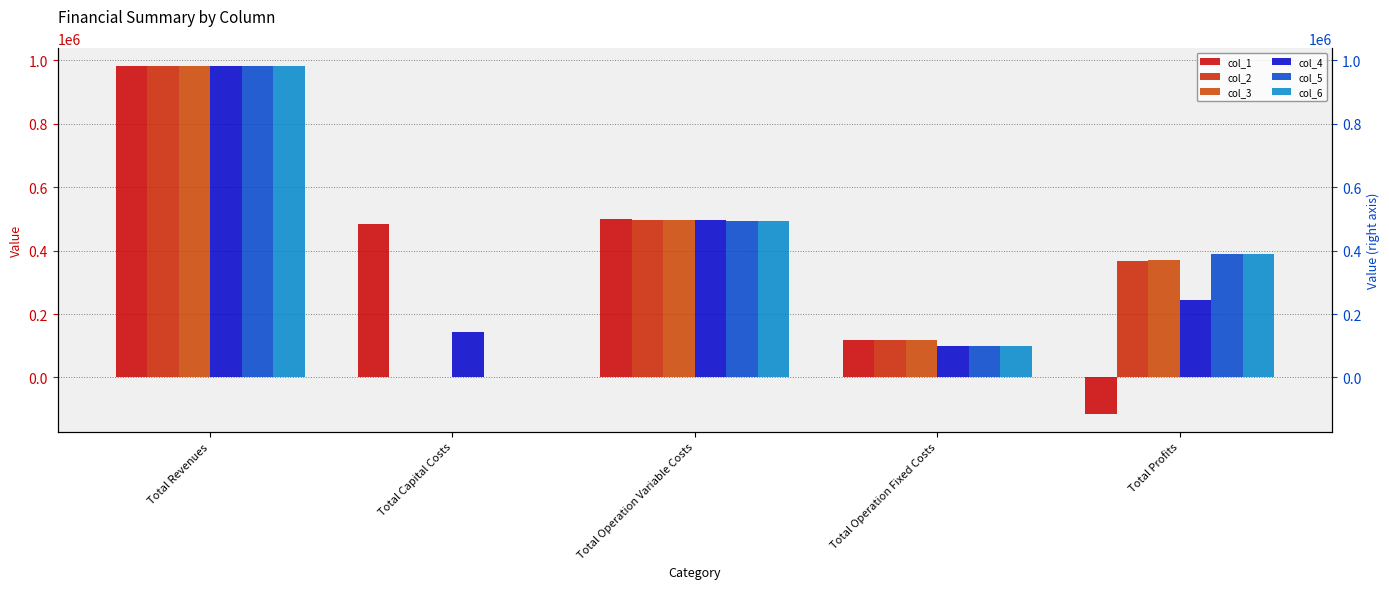

Reading left to right, what are all the values shown in this chart?

col_1: 982551.2	483648.0	498094.6	117166.8	-116358.2
col_2: 982551.2	0.0	497053.6	117166.8	368330.7
col_3: 982551.2	0.0	496011.3	117166.8	369373.1
col_4: 981566.4	142400.0	495052.3	98503.5	245610.5
col_5: 981566.4	0.0	494007.1	98503.5	389055.8
col_6: 981566.4	0.0	492960.5	98503.5	390102.4